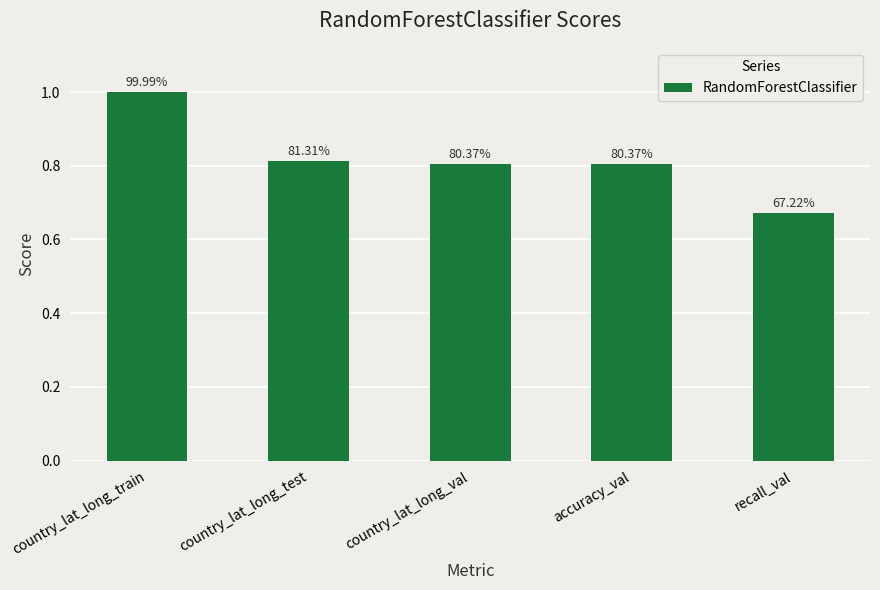

Are the bars horizontal?

No